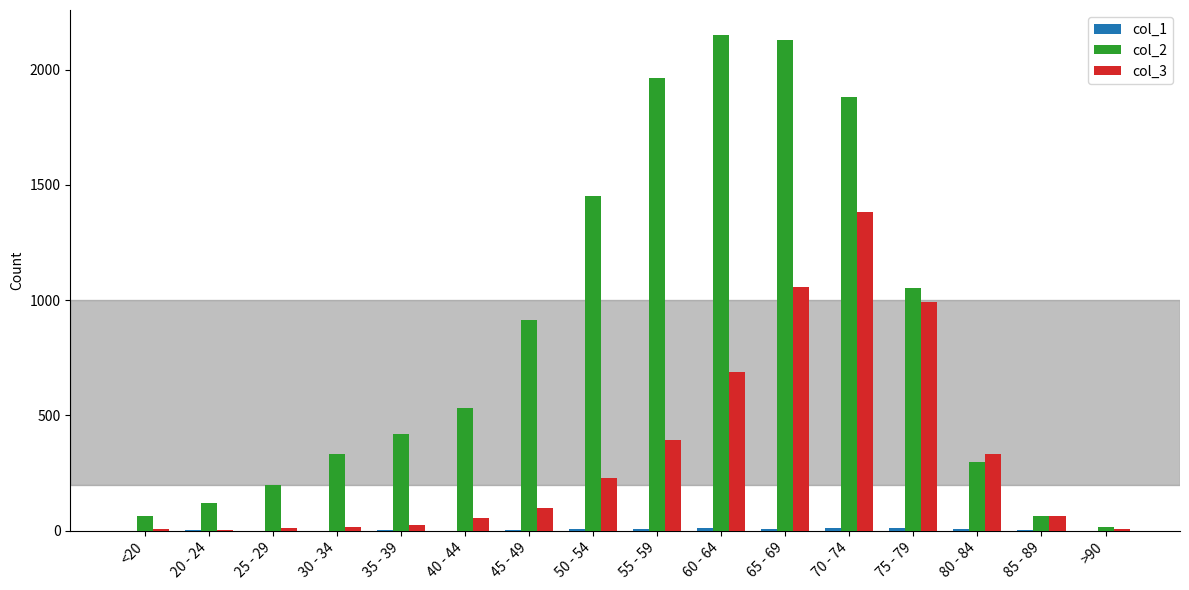

Which series has the largest total across all categories?

col_2